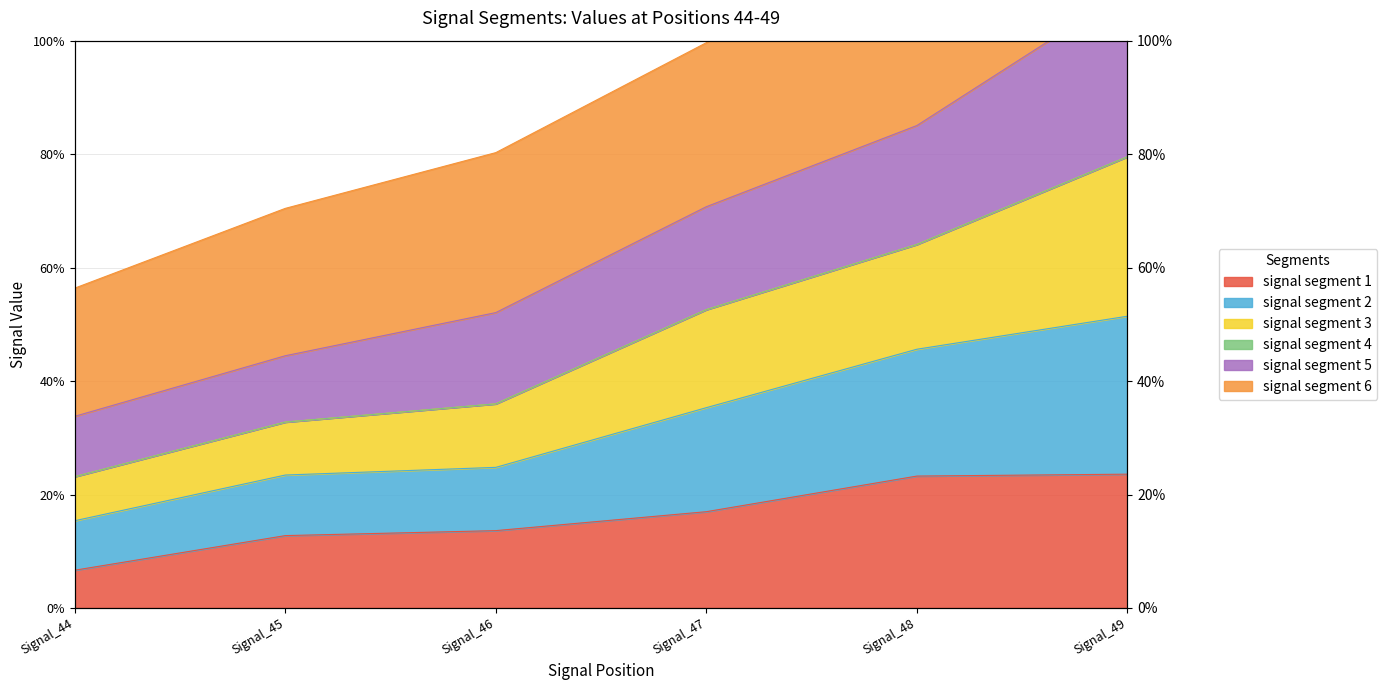

True or false: signal segment 5 and signal segment 3 cross at least once.

False